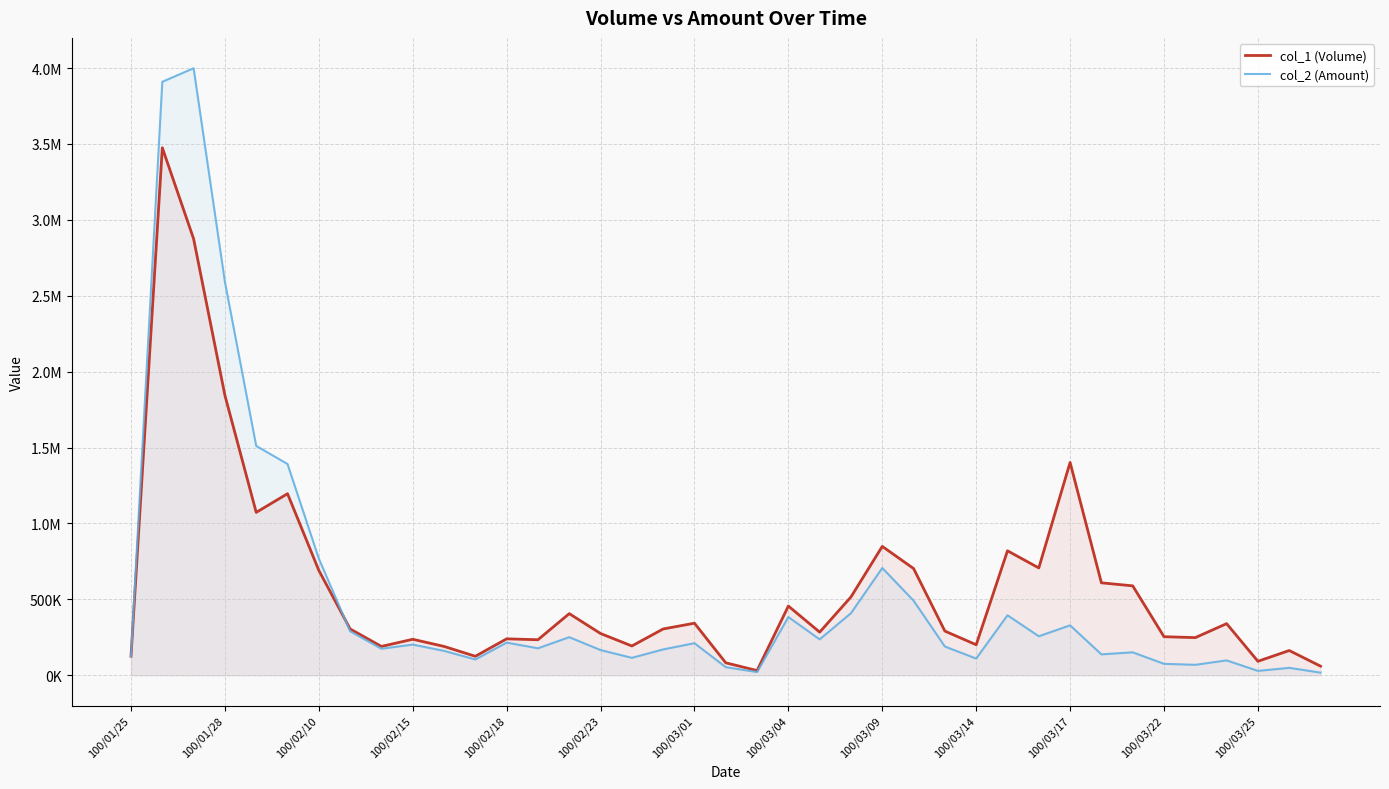

Does the chart display data point markers on the line(s)?

No